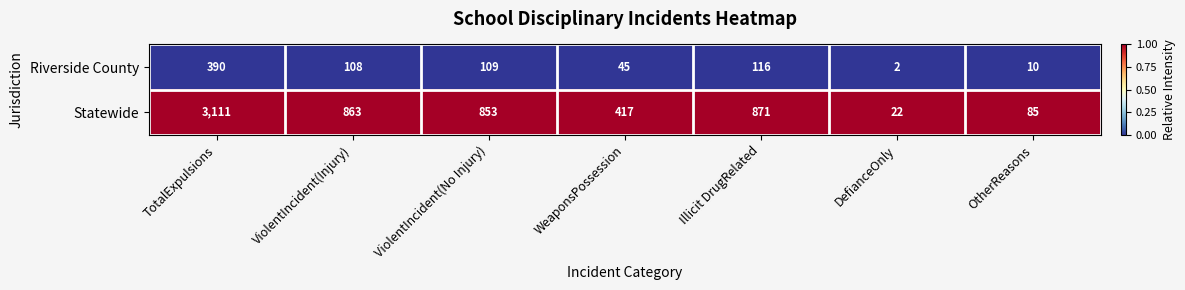

Which series changed the most between TotalExpulsions and ViolentIncident(No Injury)?

Statewide